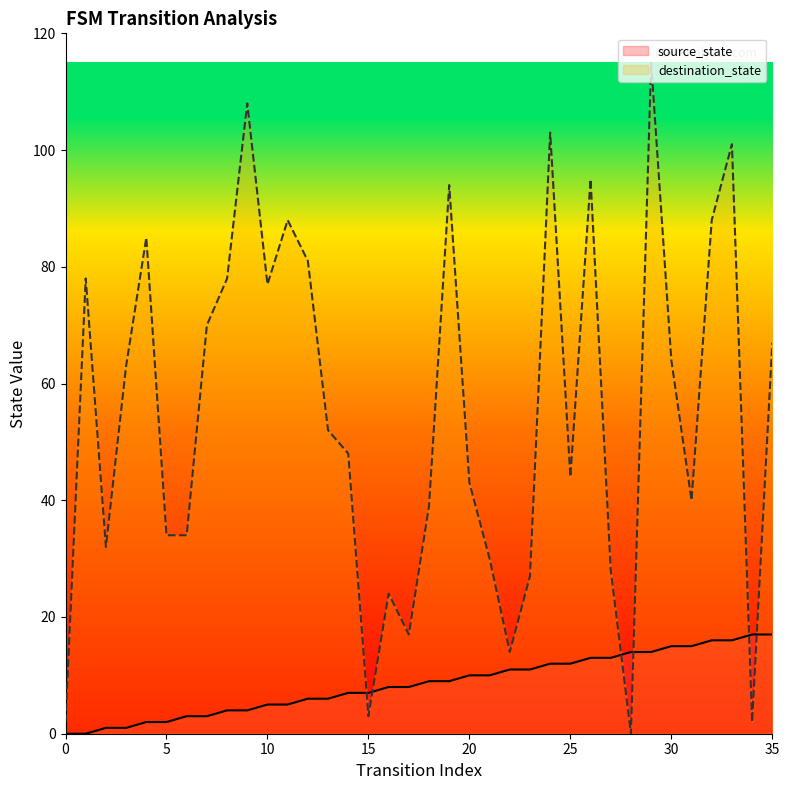

The value of destination_state at 14 is 48. True or false?

True